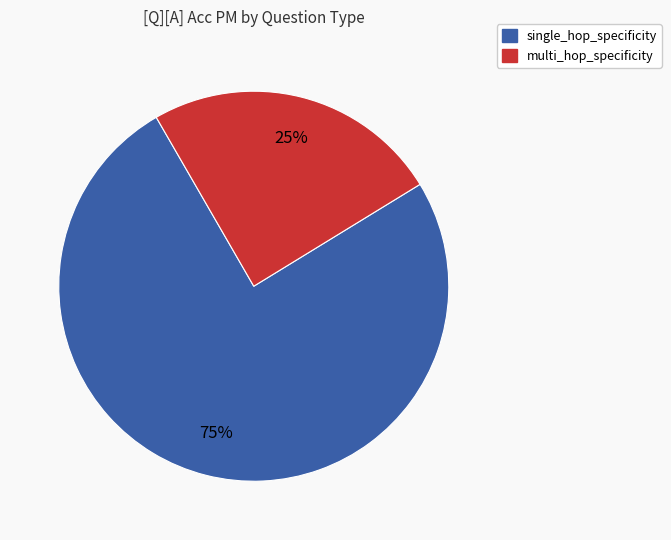

How many slices are in this pie chart?

2